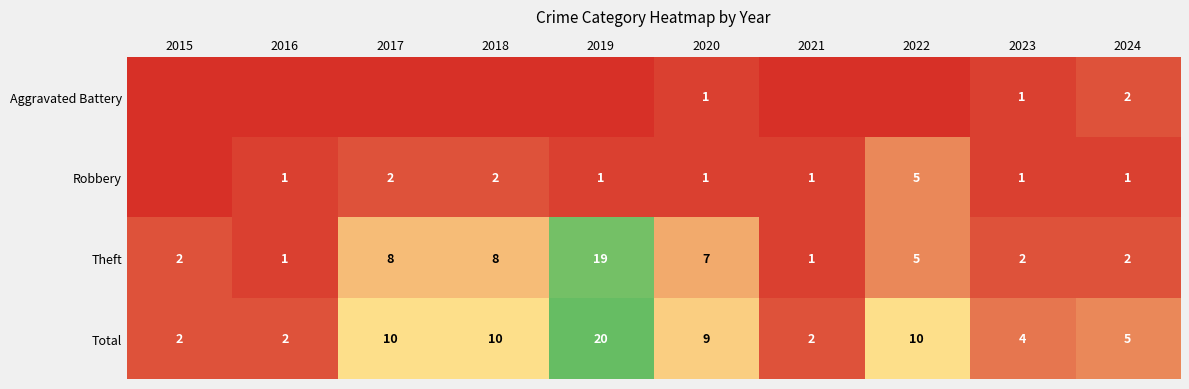

What is the highest value of the Total series?

20